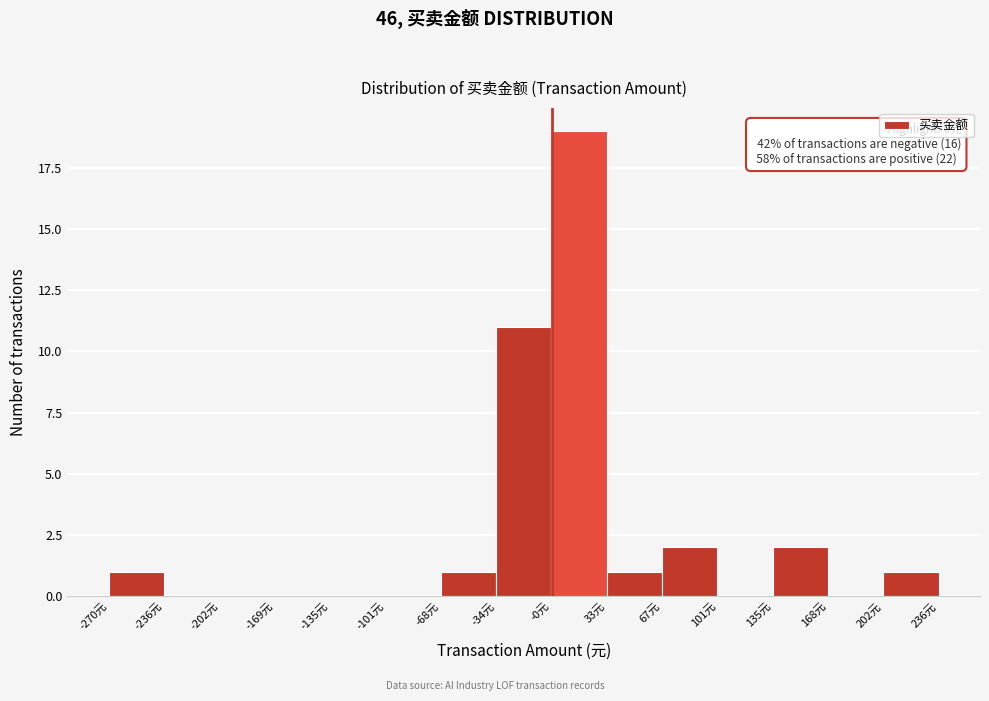

Which range on the x-axis has the tallest bar?

0 to 35